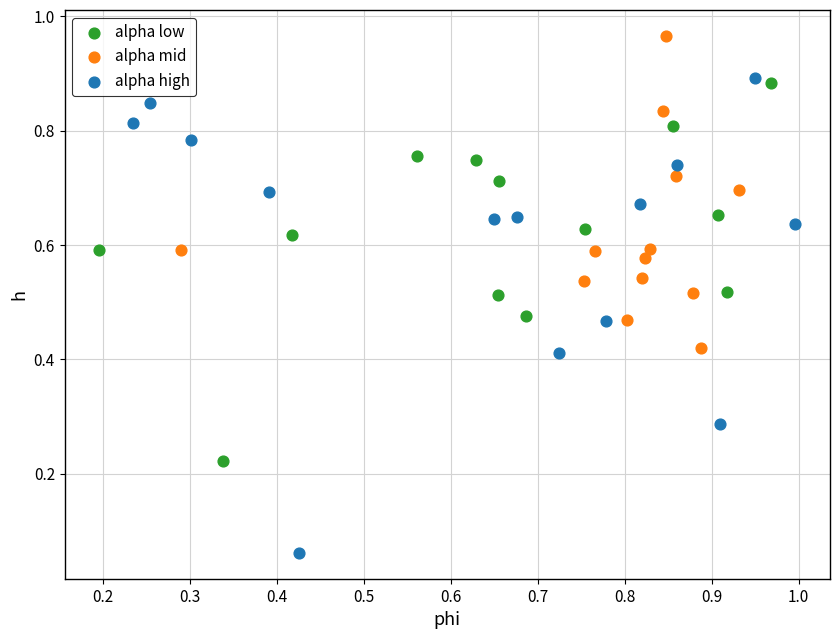

Which series contains the highest Y value?

alpha mid